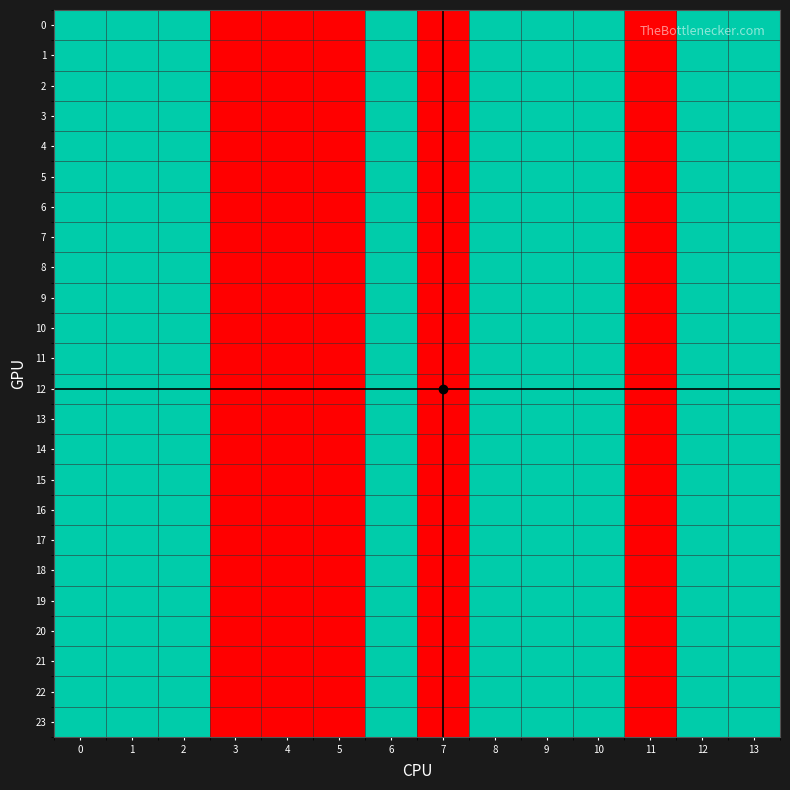

Reading right to left, extract all data points from this chart.

0: 13=2	12=2	11=1	10=2	9=2	8=2	7=1	6=2	5=1	4=1	3=1	2=2	1=2	0=2
1: 13=2	12=2	11=1	10=2	9=2	8=2	7=1	6=2	5=1	4=1	3=1	2=2	1=2	0=2
2: 13=2	12=2	11=1	10=2	9=2	8=2	7=1	6=2	5=1	4=1	3=1	2=2	1=2	0=2
3: 13=2	12=2	11=1	10=2	9=2	8=2	7=1	6=2	5=1	4=1	3=1	2=2	1=2	0=2
4: 13=2	12=2	11=1	10=2	9=2	8=2	7=1	6=2	5=1	4=1	3=1	2=2	1=2	0=2
5: 13=2	12=2	11=1	10=2	9=2	8=2	7=1	6=2	5=1	4=1	3=1	2=2	1=2	0=2
6: 13=2	12=2	11=1	10=2	9=2	8=2	7=1	6=2	5=1	4=1	3=1	2=2	1=2	0=2
7: 13=2	12=2	11=1	10=2	9=2	8=2	7=1	6=2	5=1	4=1	3=1	2=2	1=2	0=2
8: 13=2	12=2	11=1	10=2	9=2	8=2	7=1	6=2	5=1	4=1	3=1	2=2	1=2	0=2
9: 13=2	12=2	11=1	10=2	9=2	8=2	7=1	6=2	5=1	4=1	3=1	2=2	1=2	0=2
10: 13=2	12=2	11=1	10=2	9=2	8=2	7=1	6=2	5=1	4=1	3=1	2=2	1=2	0=2
11: 13=2	12=2	11=1	10=2	9=2	8=2	7=1	6=2	5=1	4=1	3=1	2=2	1=2	0=2
12: 13=2	12=2	11=1	10=2	9=2	8=2	7=1	6=2	5=1	4=1	3=1	2=2	1=2	0=2
13: 13=2	12=2	11=1	10=2	9=2	8=2	7=1	6=2	5=1	4=1	3=1	2=2	1=2	0=2
14: 13=2	12=2	11=1	10=2	9=2	8=2	7=1	6=2	5=1	4=1	3=1	2=2	1=2	0=2
15: 13=2	12=2	11=1	10=2	9=2	8=2	7=1	6=2	5=1	4=1	3=1	2=2	1=2	0=2
16: 13=2	12=2	11=1	10=2	9=2	8=2	7=1	6=2	5=1	4=1	3=1	2=2	1=2	0=2
17: 13=2	12=2	11=1	10=2	9=2	8=2	7=1	6=2	5=1	4=1	3=1	2=2	1=2	0=2
18: 13=2	12=2	11=1	10=2	9=2	8=2	7=1	6=2	5=1	4=1	3=1	2=2	1=2	0=2
19: 13=2	12=2	11=1	10=2	9=2	8=2	7=1	6=2	5=1	4=1	3=1	2=2	1=2	0=2
20: 13=2	12=2	11=1	10=2	9=2	8=2	7=1	6=2	5=1	4=1	3=1	2=2	1=2	0=2
21: 13=2	12=2	11=1	10=2	9=2	8=2	7=1	6=2	5=1	4=1	3=1	2=2	1=2	0=2
22: 13=2	12=2	11=1	10=2	9=2	8=2	7=1	6=2	5=1	4=1	3=1	2=2	1=2	0=2
23: 13=2	12=2	11=1	10=2	9=2	8=2	7=1	6=2	5=1	4=1	3=1	2=2	1=2	0=2